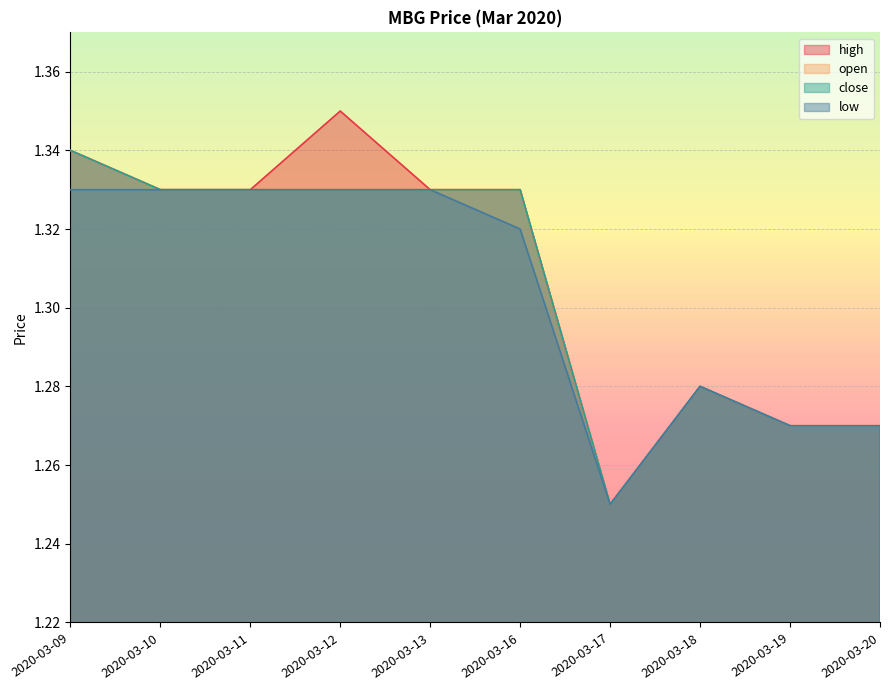

Count the number of categories in the chart.

10